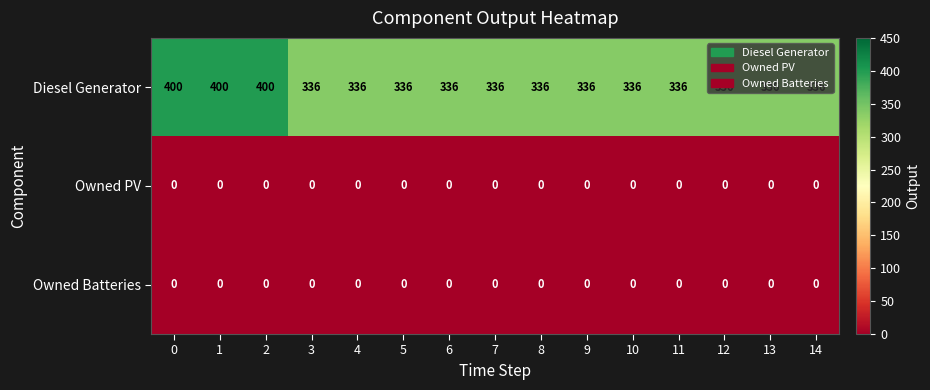

What is the average value of the Diesel Generator series?

349